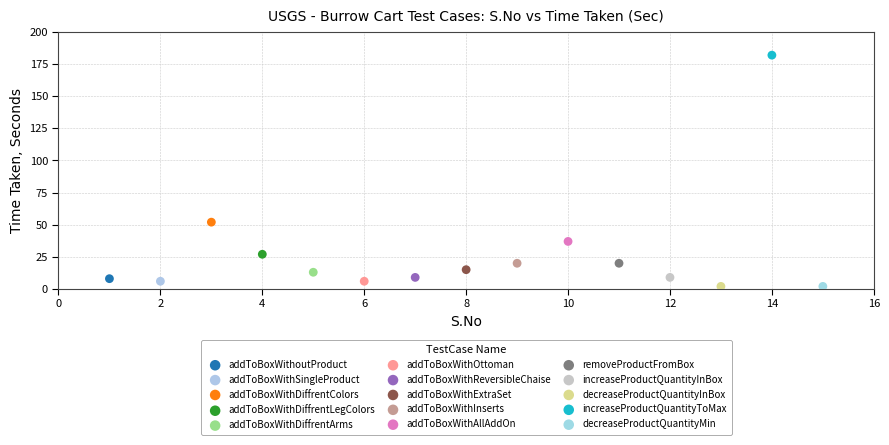

Which series reaches the maximum Y coordinate?

increaseProductQuantityToMax